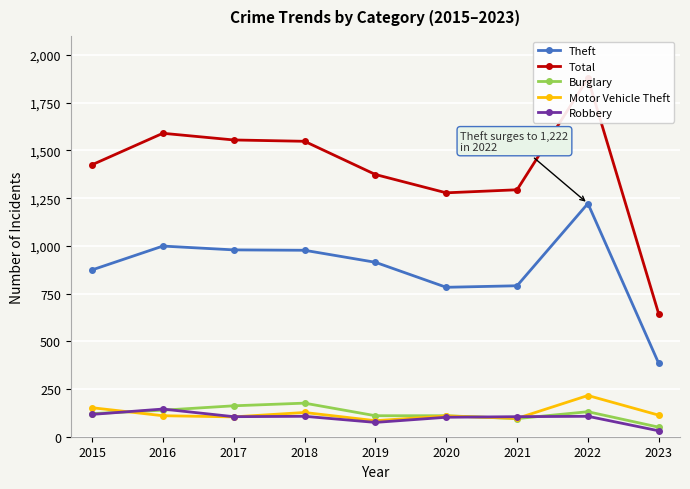

How many values in the Motor Vehicle Theft series exceed 110?

4